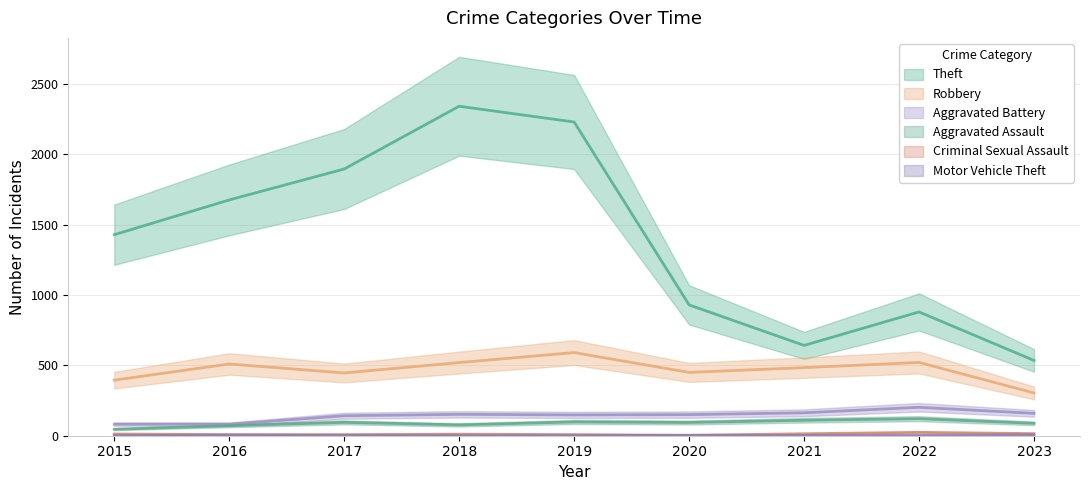

What is the difference between the maximum and second lowest values in the Motor Vehicle Theft series?

5